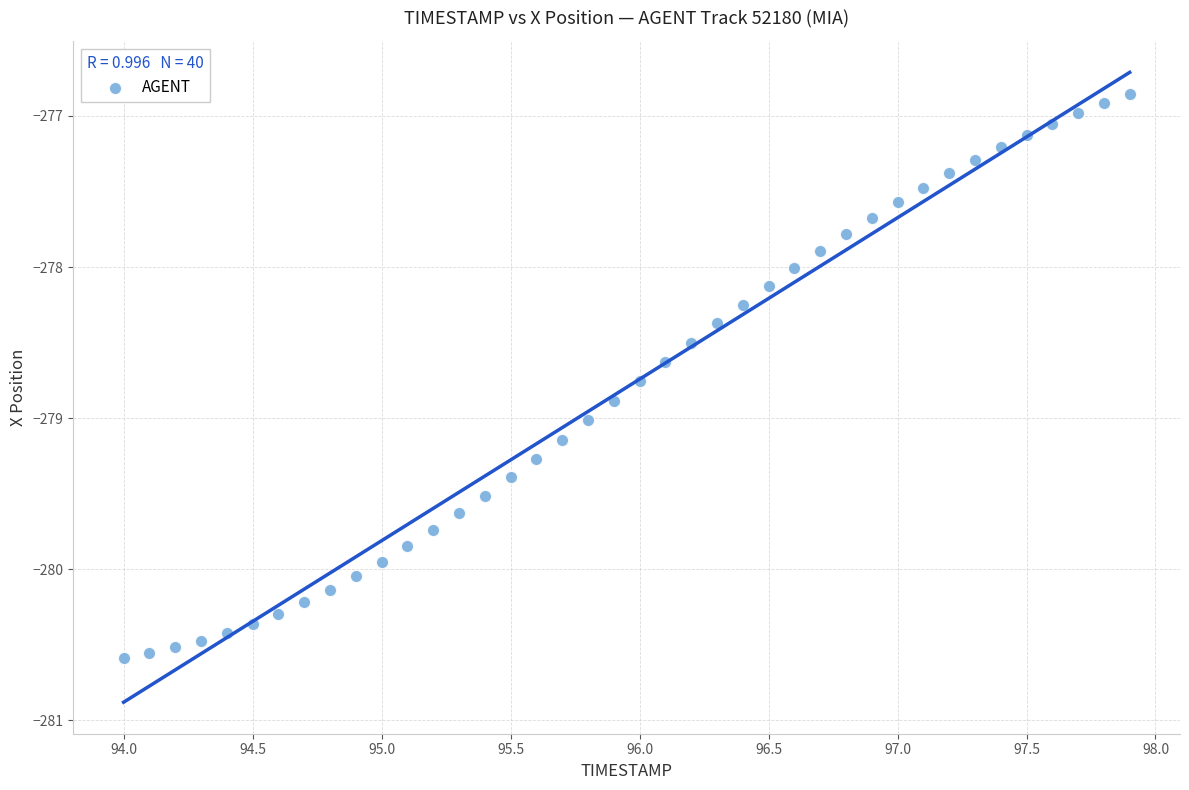

What is the range of Y values (max minus min)?

3.7